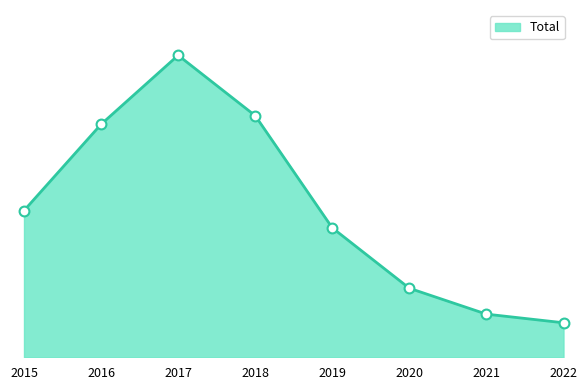

Does the chart have visible grid lines?

No